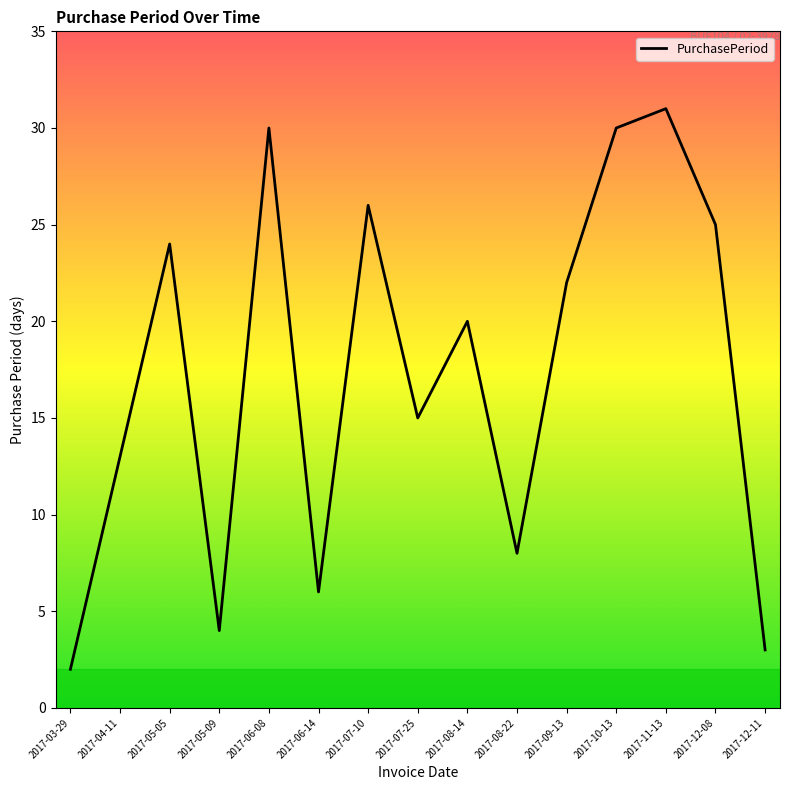

Does the chart display data point markers on the line(s)?

No